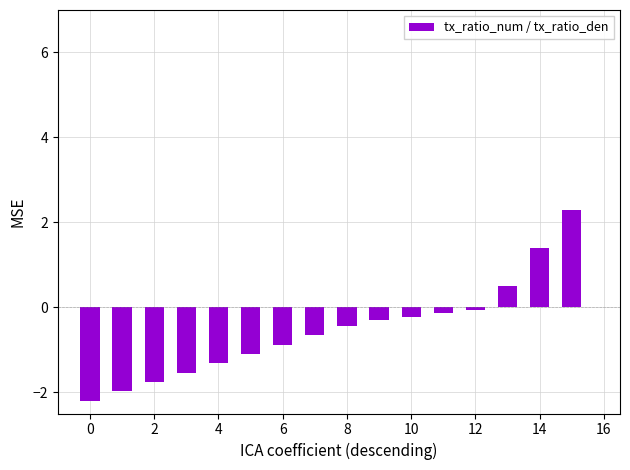

What is the value of the 3rd bar from the left?

-1.8